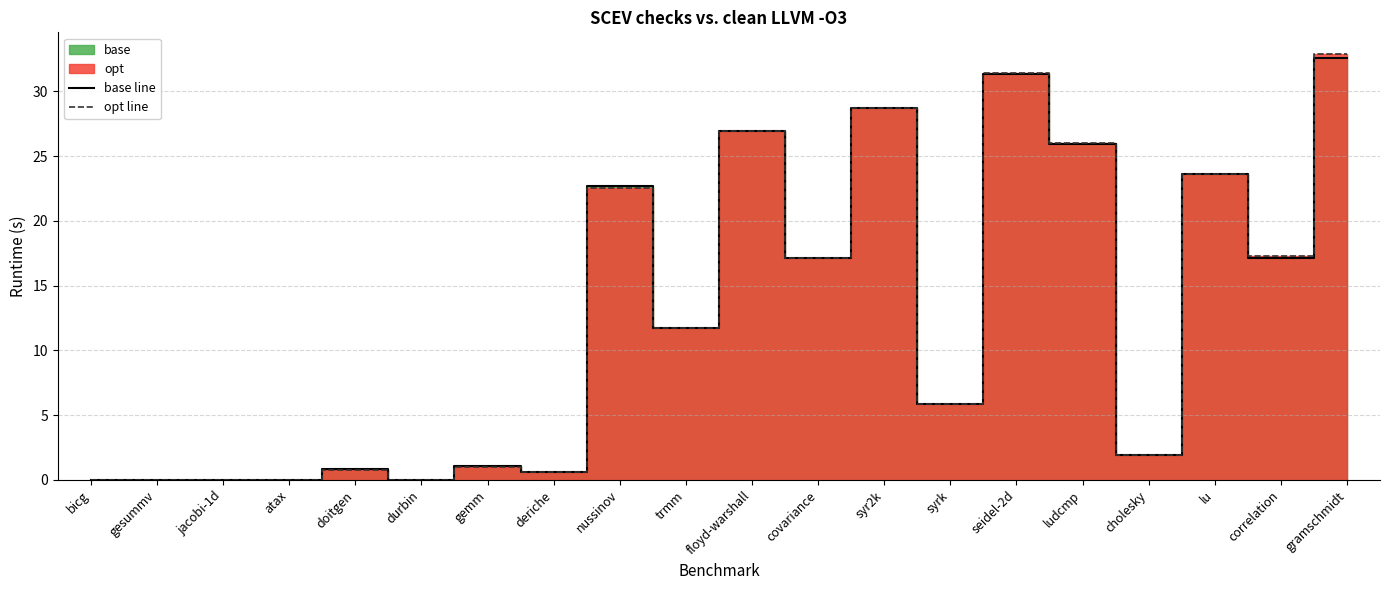

What is the difference between the base line values at doitgen and lu?

22.8